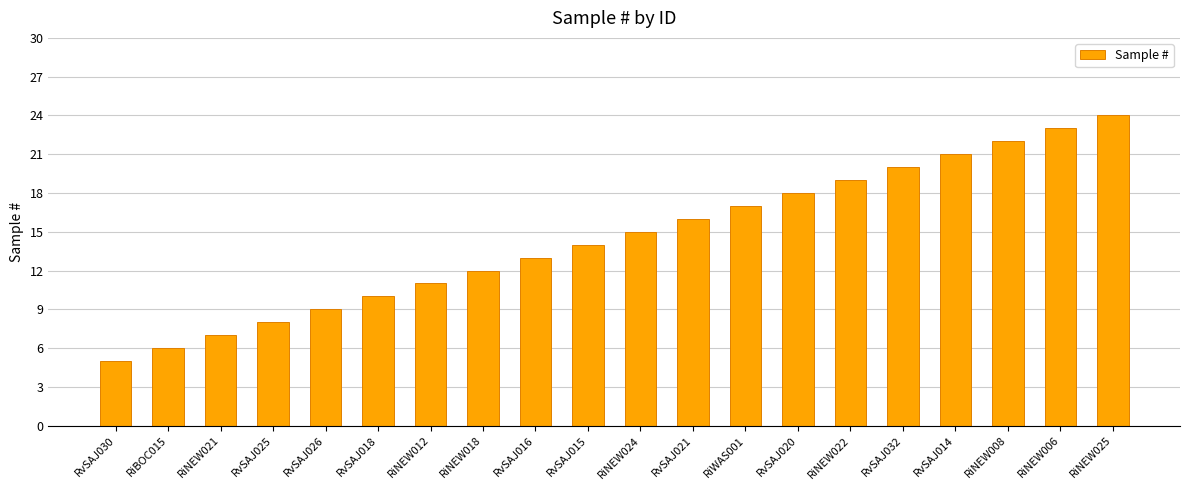

Which has a higher value, RiNEW022 or RiNEW021?

RiNEW022